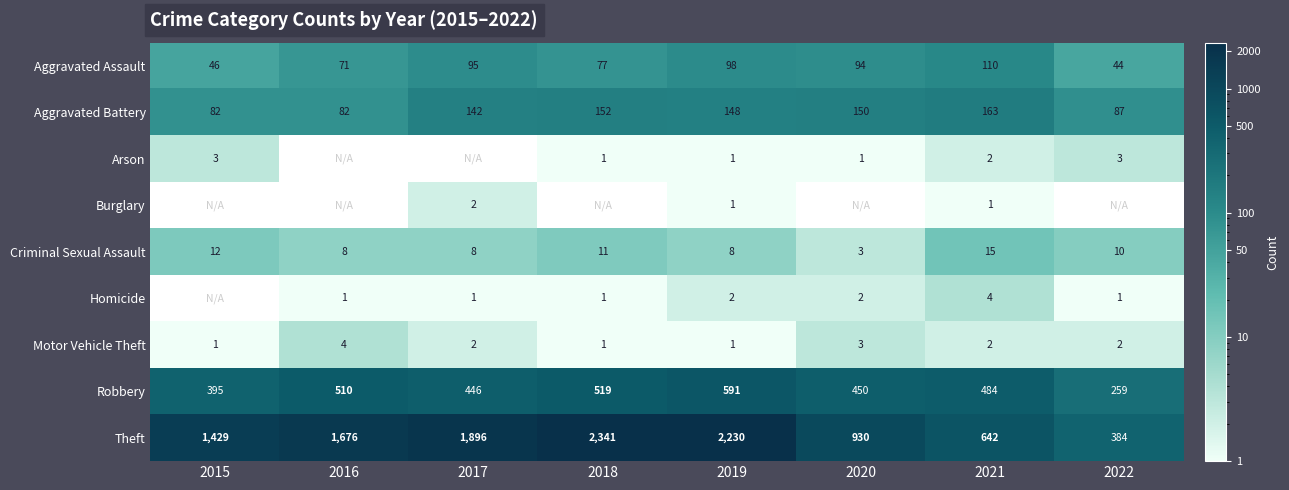

At which label is Aggravated Assault closest to 77?

2018